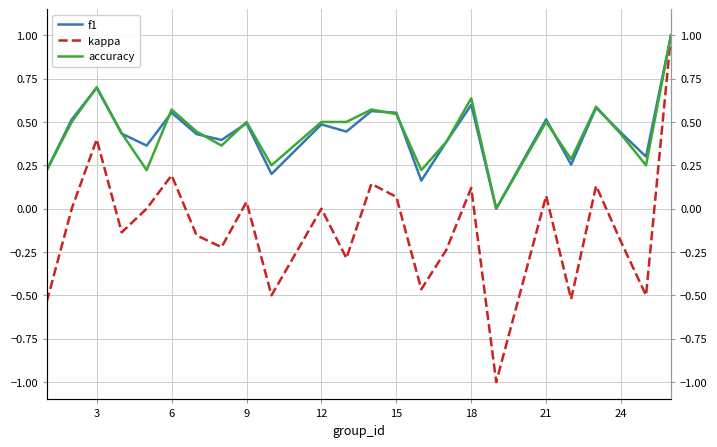

What is the highest value of the f1 series?

1.0